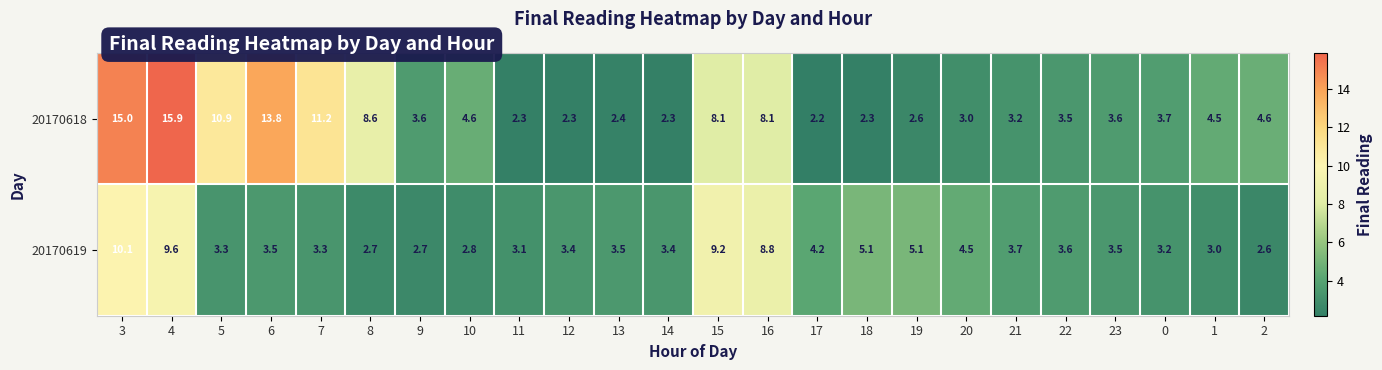

Which label corresponds to the smallest value in the chart?

17